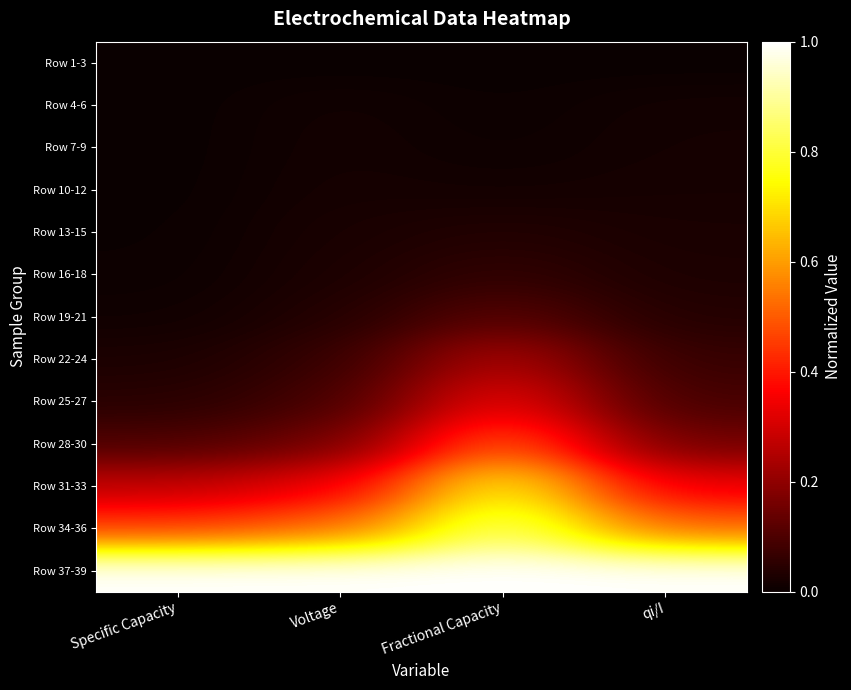

Reading left to right, transcribe all the data shown in this chart.

Row 1-3: Specific Capacity=0.0	Voltage=0.0	Fractional Capacity=0.0	qi/I=0.0
Row 4-6: Specific Capacity=0.0	Voltage=0.0	Fractional Capacity=0.0	qi/I=0.0
Row 7-9: Specific Capacity=0.0	Voltage=0.0	Fractional Capacity=0.0	qi/I=0.0
Row 10-12: Specific Capacity=0.0	Voltage=0.0	Fractional Capacity=0.0	qi/I=0.0
Row 13-15: Specific Capacity=0.0	Voltage=0.0	Fractional Capacity=0.0	qi/I=0.0
Row 16-18: Specific Capacity=0.0	Voltage=0.0	Fractional Capacity=0.1	qi/I=0.0
Row 19-21: Specific Capacity=0.0	Voltage=0.0	Fractional Capacity=0.1	qi/I=0.0
Row 22-24: Specific Capacity=0.0	Voltage=0.1	Fractional Capacity=0.3	qi/I=0.1
Row 25-27: Specific Capacity=0.0	Voltage=0.1	Fractional Capacity=0.3	qi/I=0.1
Row 28-30: Specific Capacity=0.1	Voltage=0.2	Fractional Capacity=0.5	qi/I=0.2
Row 31-33: Specific Capacity=0.3	Voltage=0.3	Fractional Capacity=0.8	qi/I=0.3
Row 34-36: Specific Capacity=0.5	Voltage=0.5	Fractional Capacity=0.9	qi/I=0.5
Row 37-39: Specific Capacity=1.0	Voltage=1.0	Fractional Capacity=1.0	qi/I=1.0